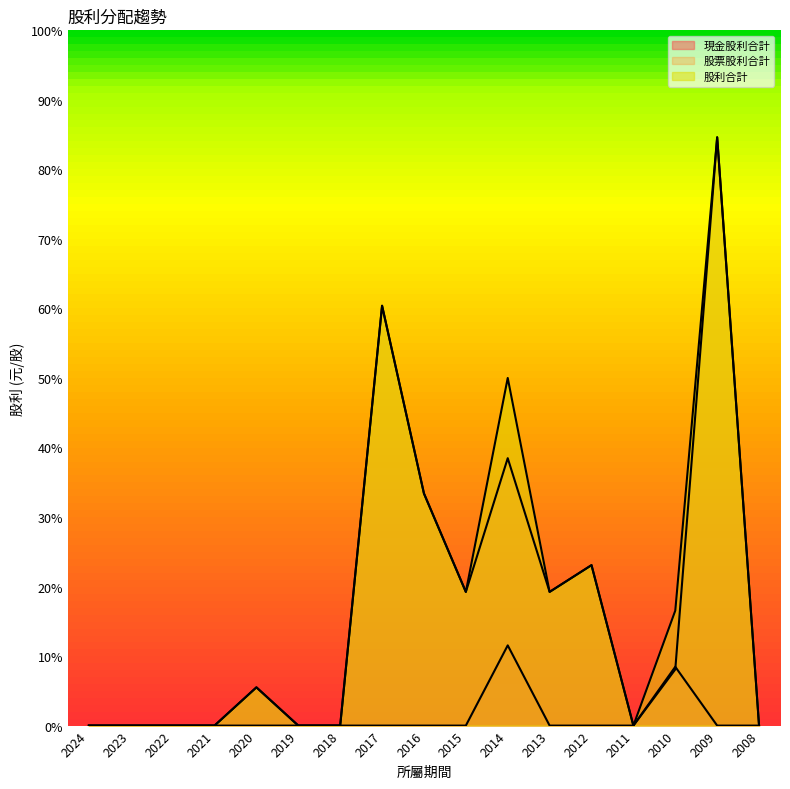

Rank the categories by 股利合計 value from lowest to highest.

2024, 2023, 2022, 2021, 2019, 2018, 2011, 2008, 2020, 2010, 2015, 2013, 2012, 2016, 2014, 2017, 2009